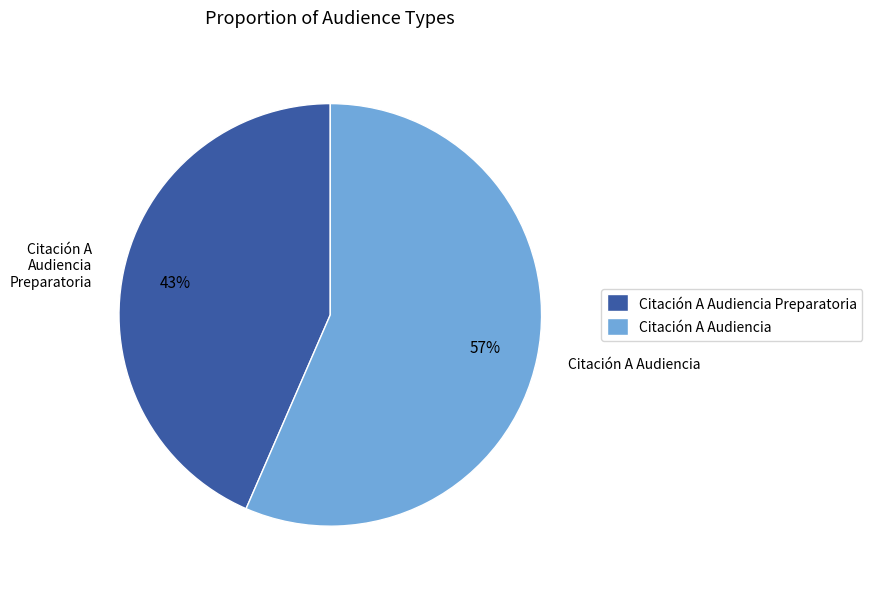

What is the largest slice in the pie chart?

Citación A Audiencia